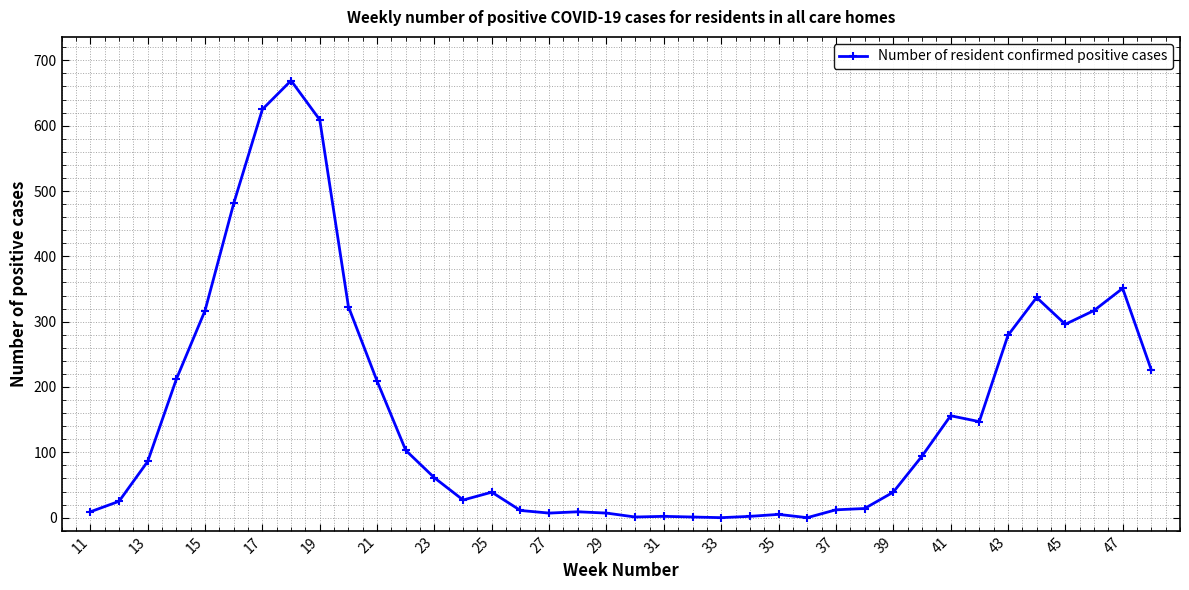

What is the maximum value shown in the chart?

669